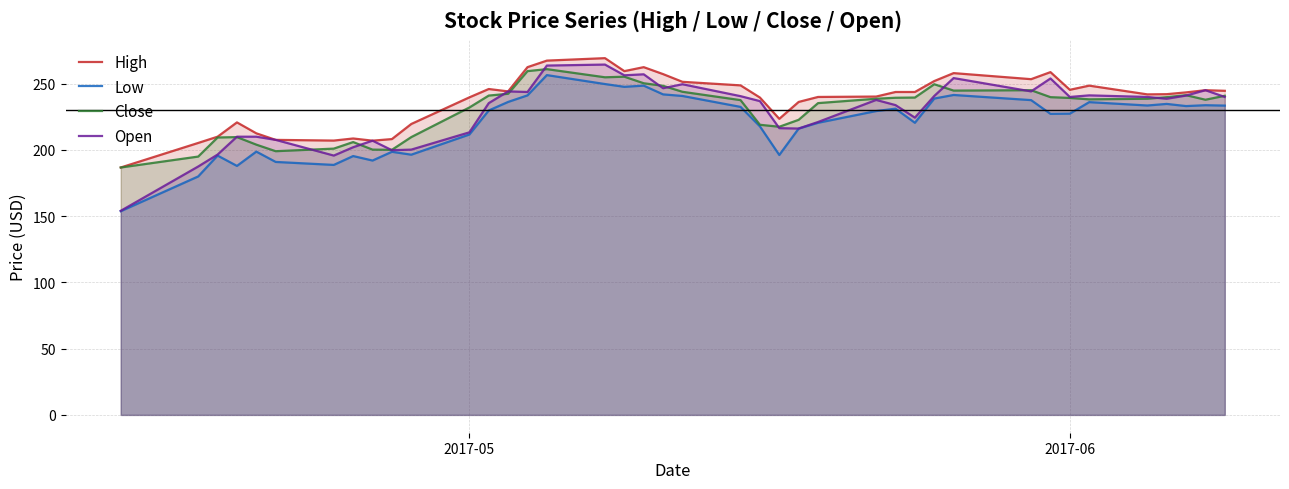

Which series has the widest spread of values?

Open